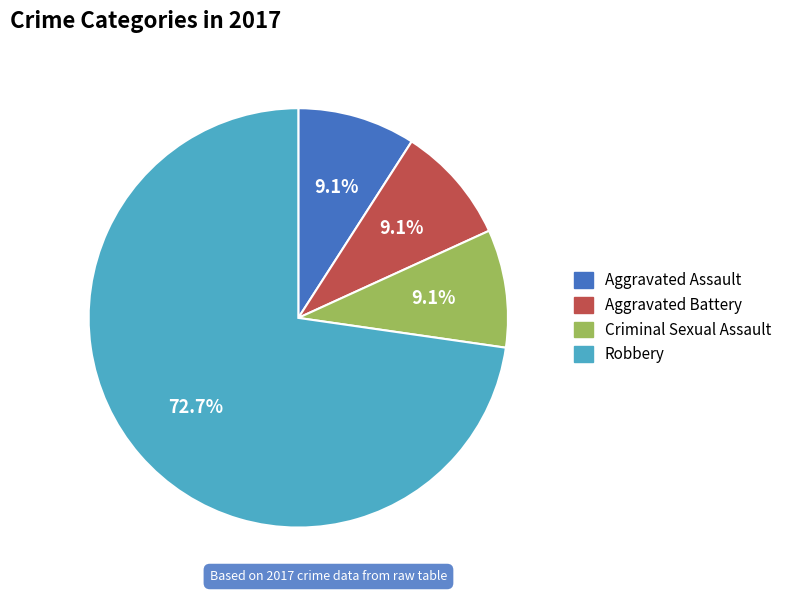

Count the number of slices in the pie.

4